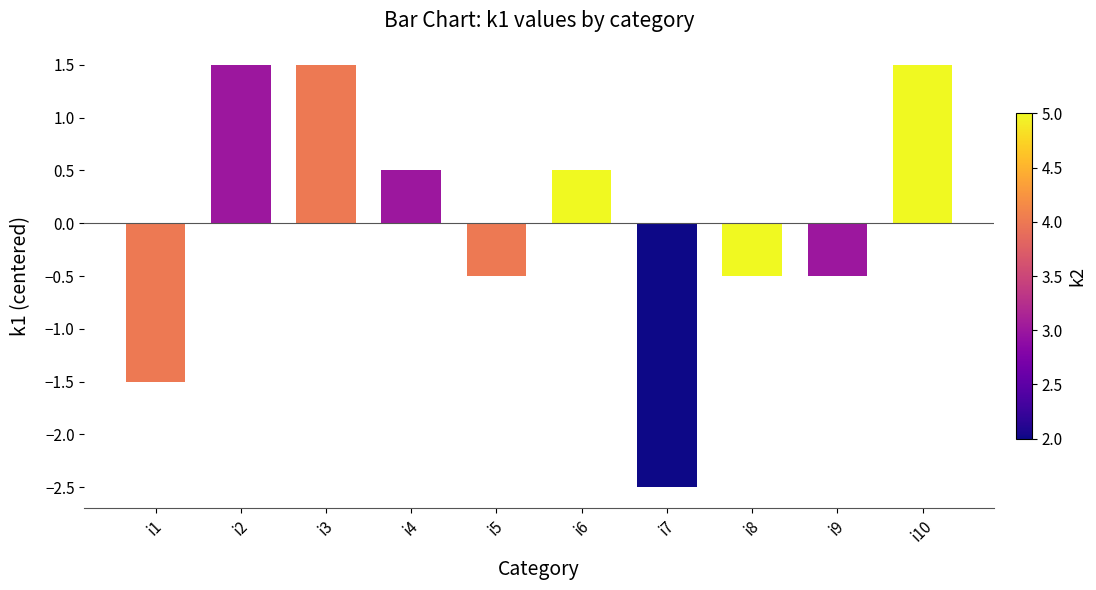

At which label does the data first exceed 0?

i2